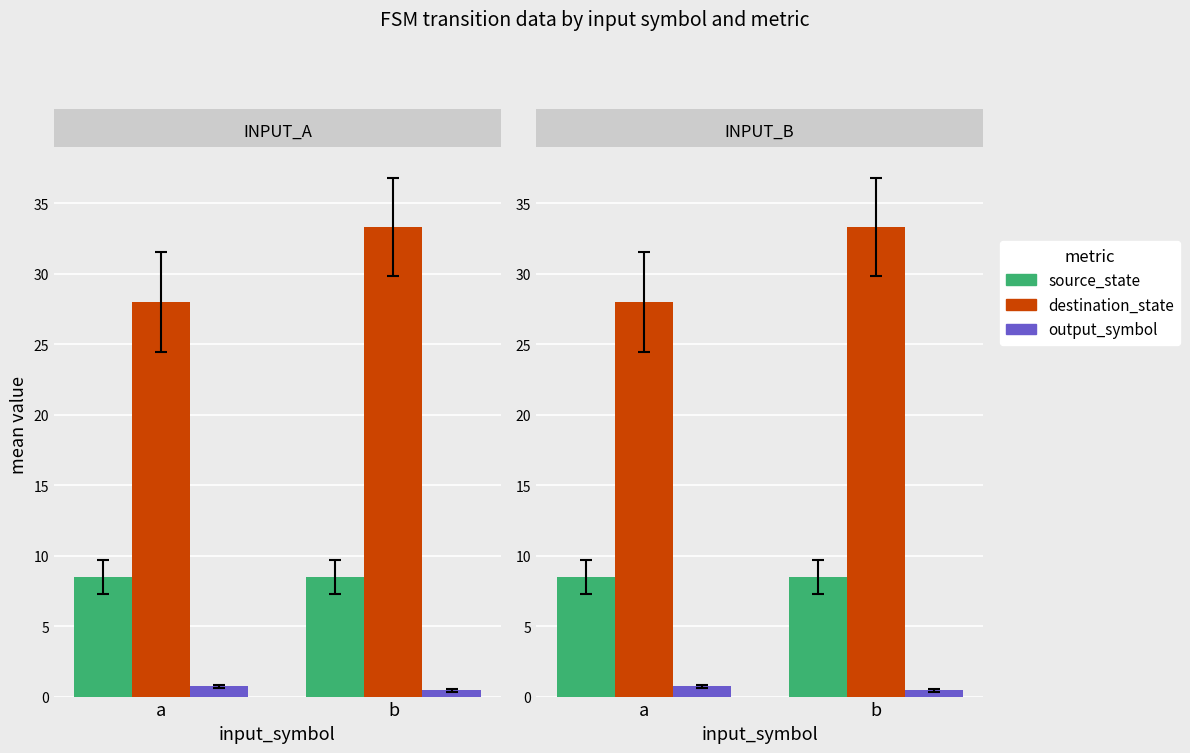

Which series has the largest range (max minus min)?

destination_state